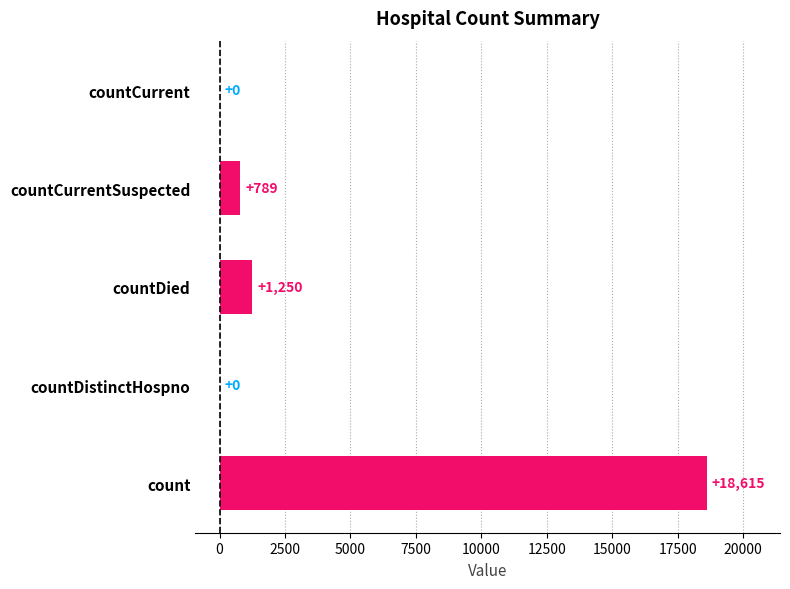

What is the average value?

4131